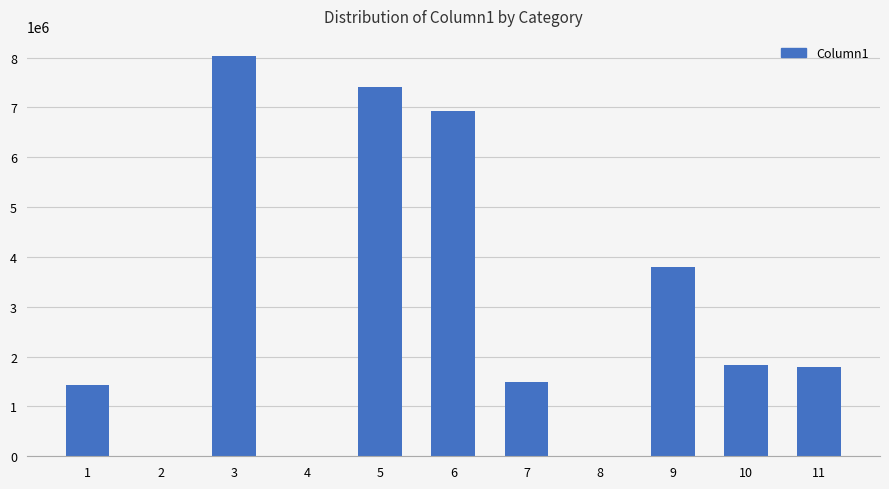

How many data points are above 1789999?

6